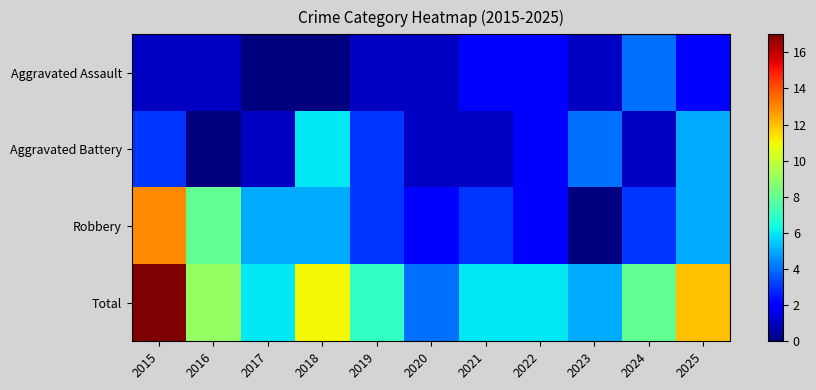

Rank the series by their maximum value, from highest to lowest.

Total, Robbery, Aggravated Battery, Aggravated Assault